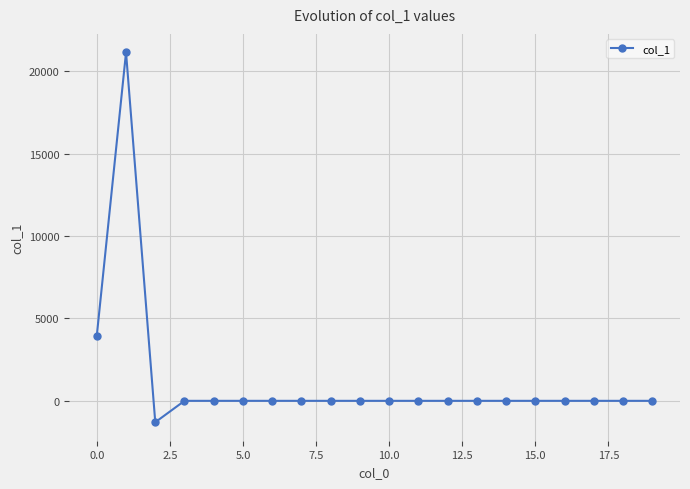

What is the difference between the second highest and second lowest values?

3959.4